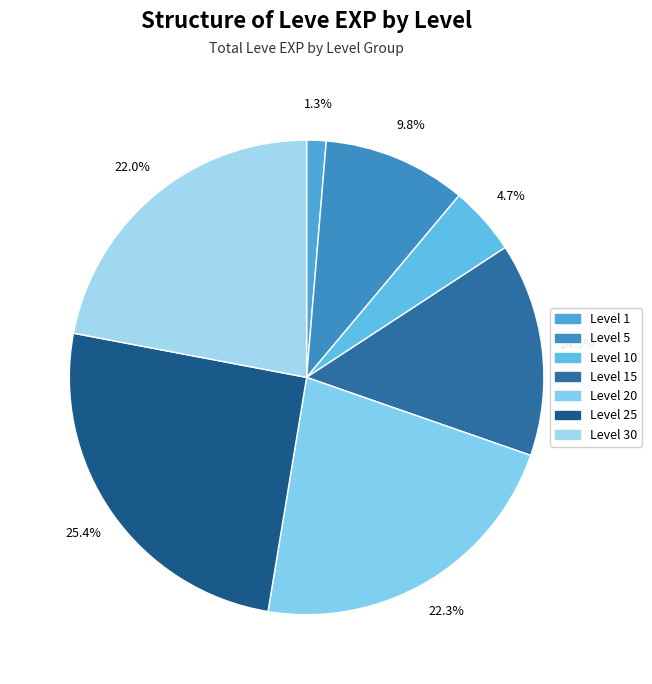

What is the smallest slice in the pie chart?

Level 1